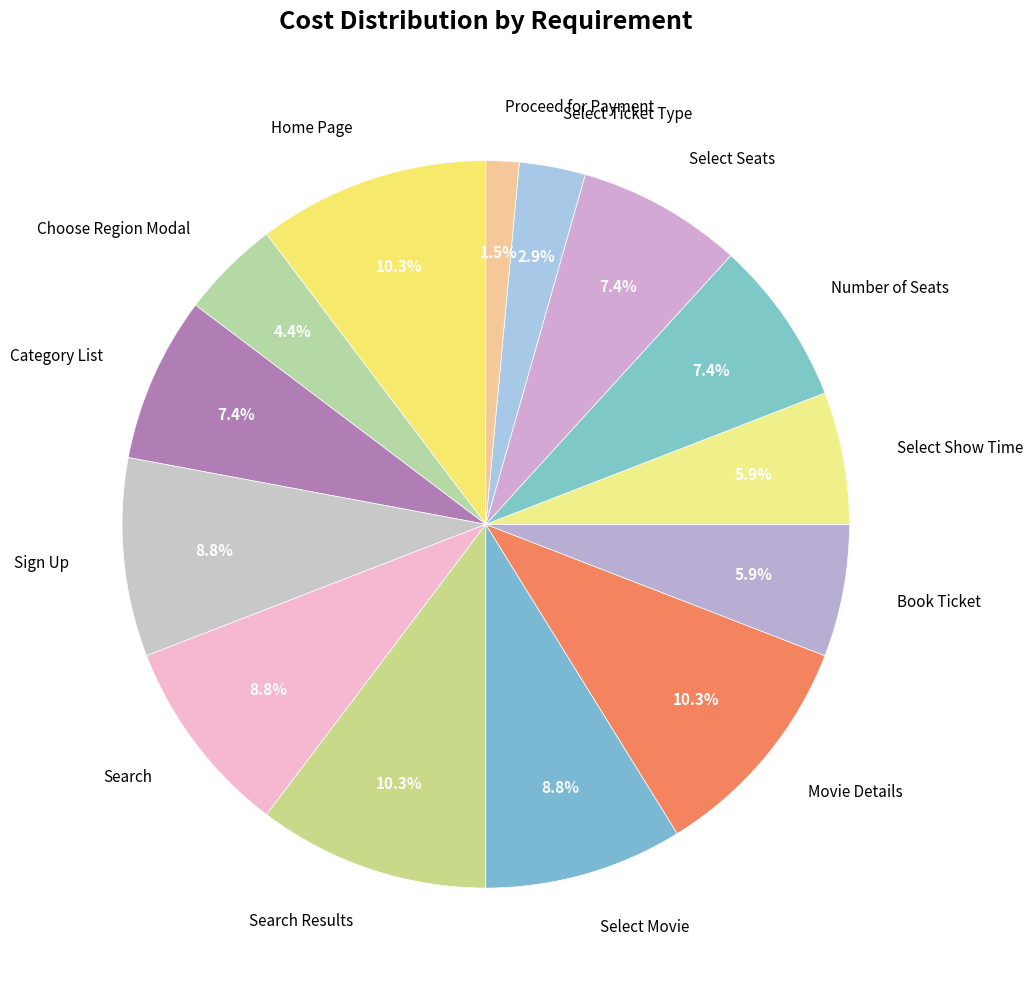

Do Select Movie and Number of Seats together represent more than half of the pie?

No